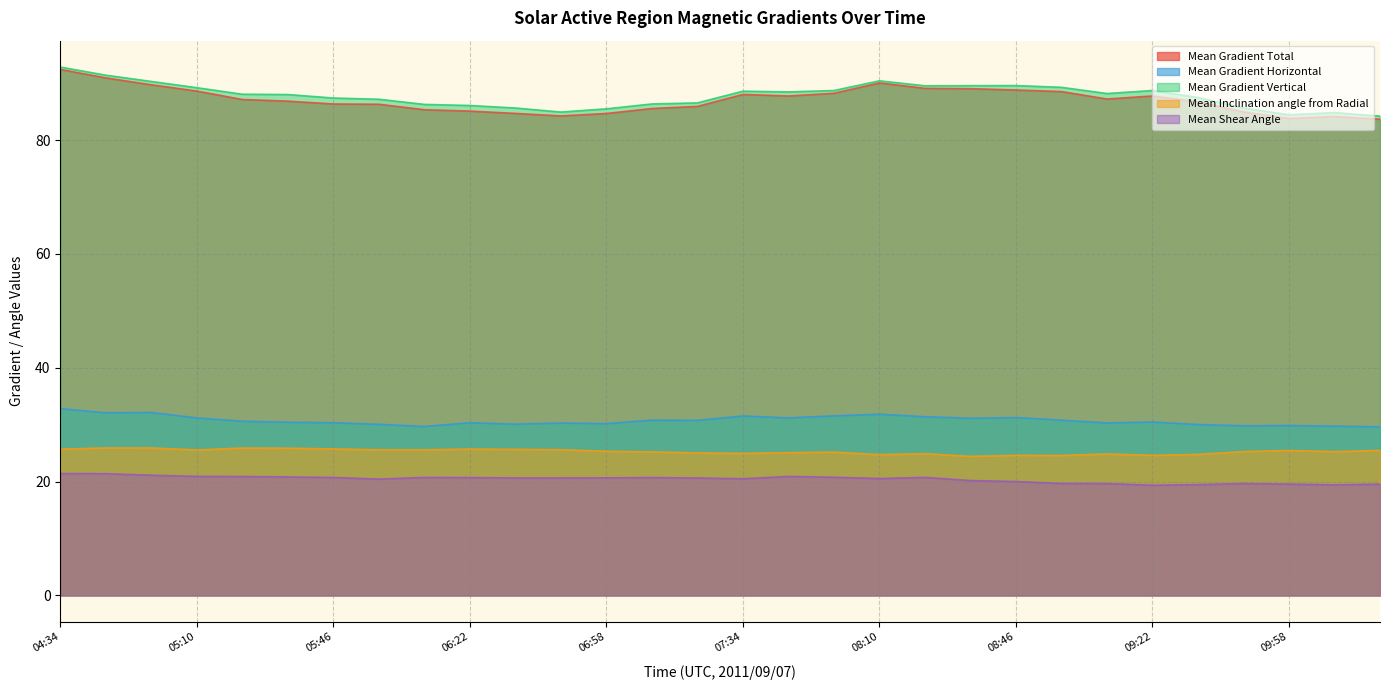

True or false: Mean Gradient Vertical has more than 2 points higher than both neighbors.

True